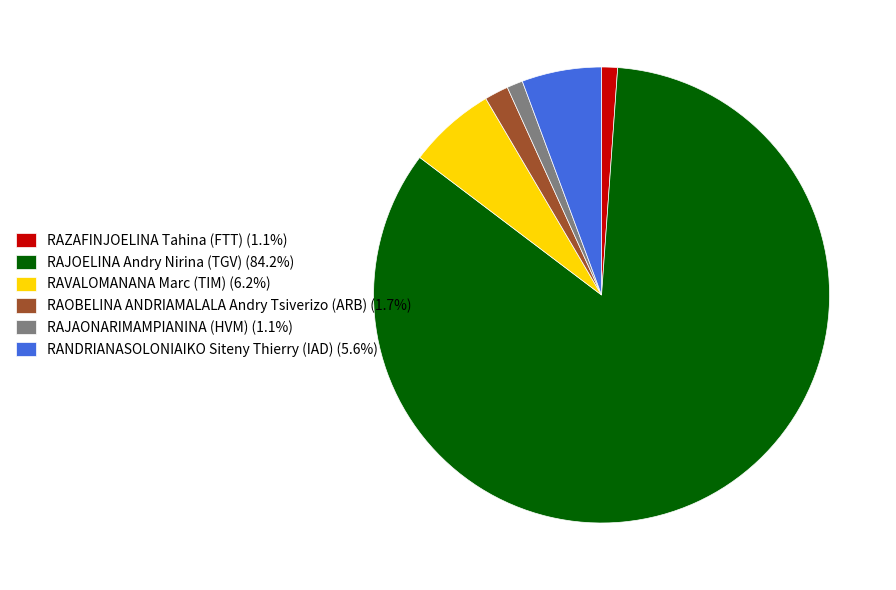

Is it true that RAVALOMANANA Marc (TIM) is 1% of the pie?

False